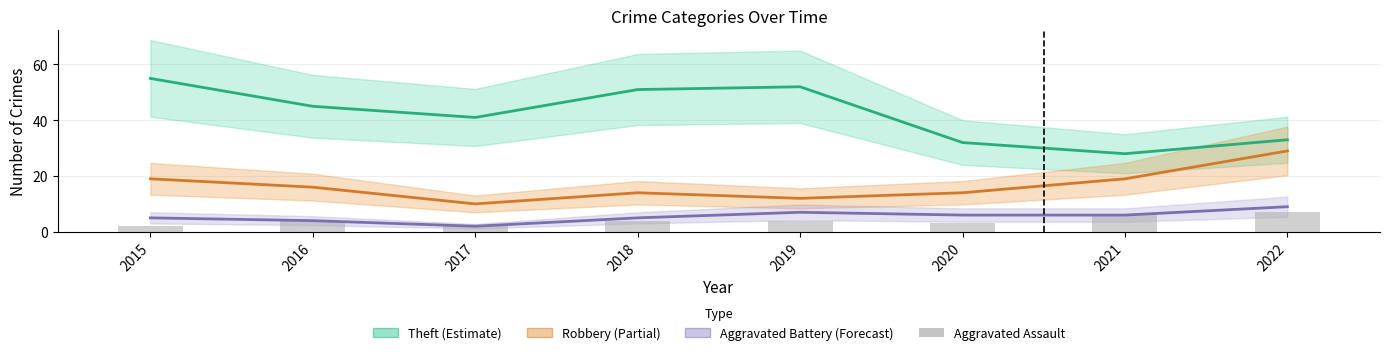

What is the difference between the second highest and second lowest values in the Aggravated Assault series?

4